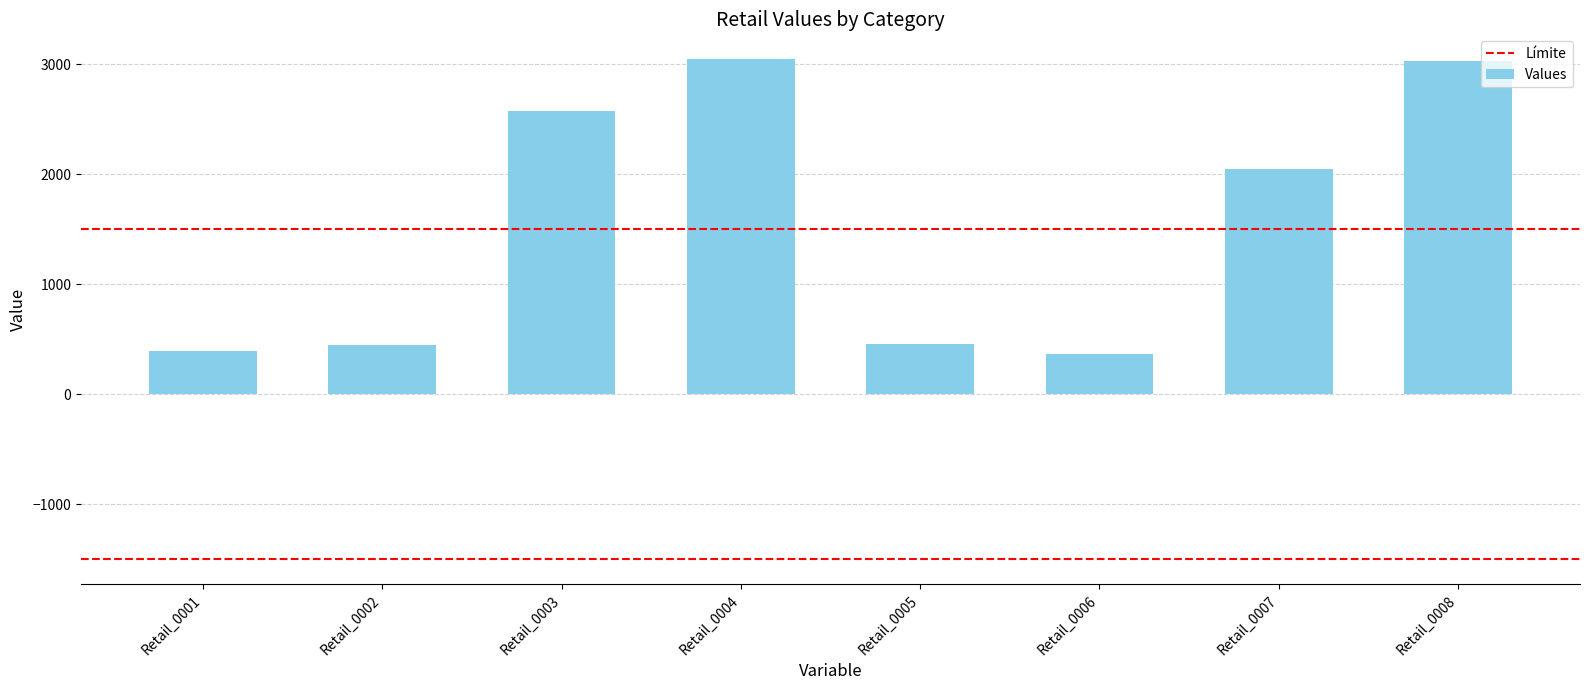

What is the value of the 7th bar from the left?

2048.4